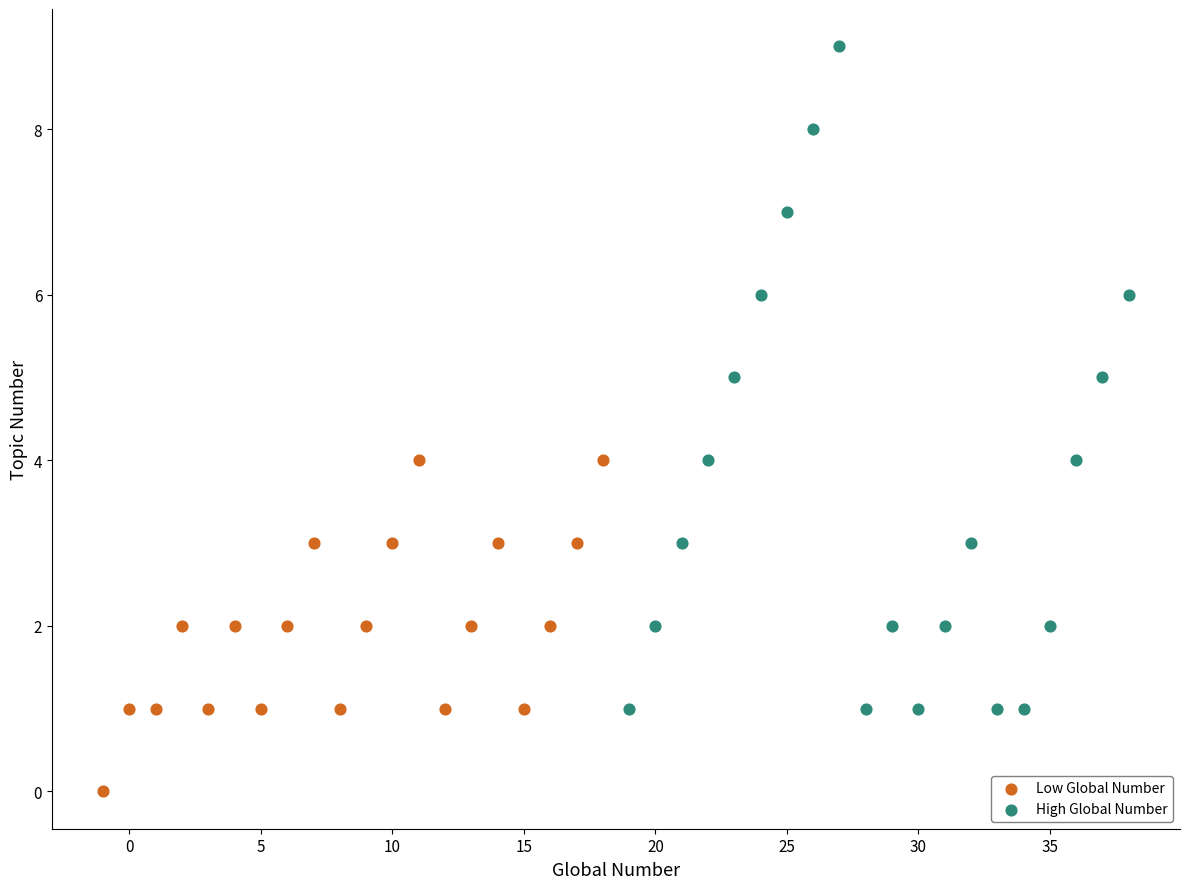

Which series has the widest spread of Y values?

High Global Number